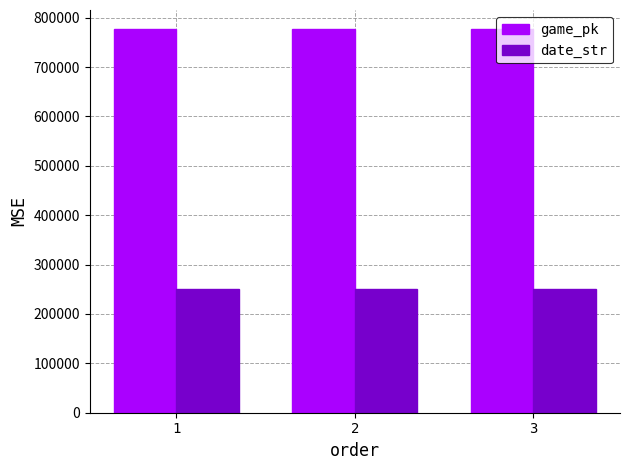

Rank the series by their maximum value, from lowest to highest.

date_str, game_pk